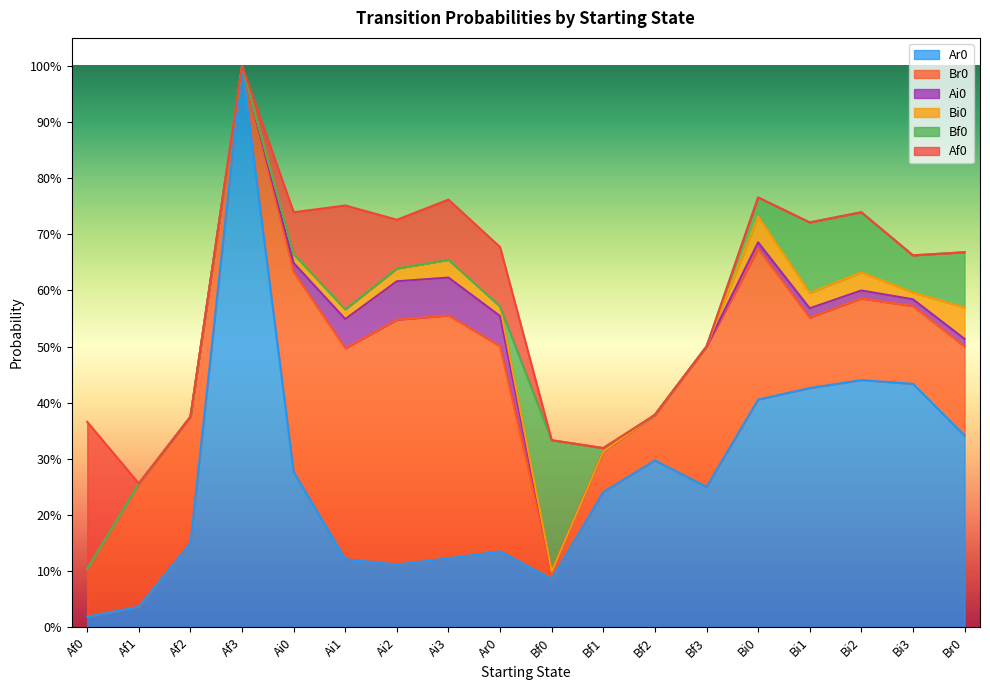

True or false: Af0 has a value of 0.1 at Bi2.

False